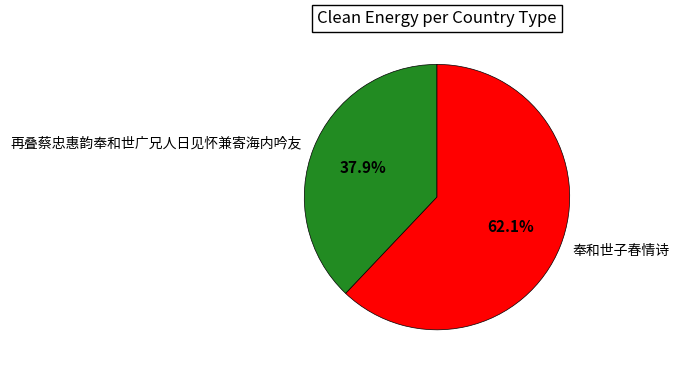

How many slices are in this pie chart?

2